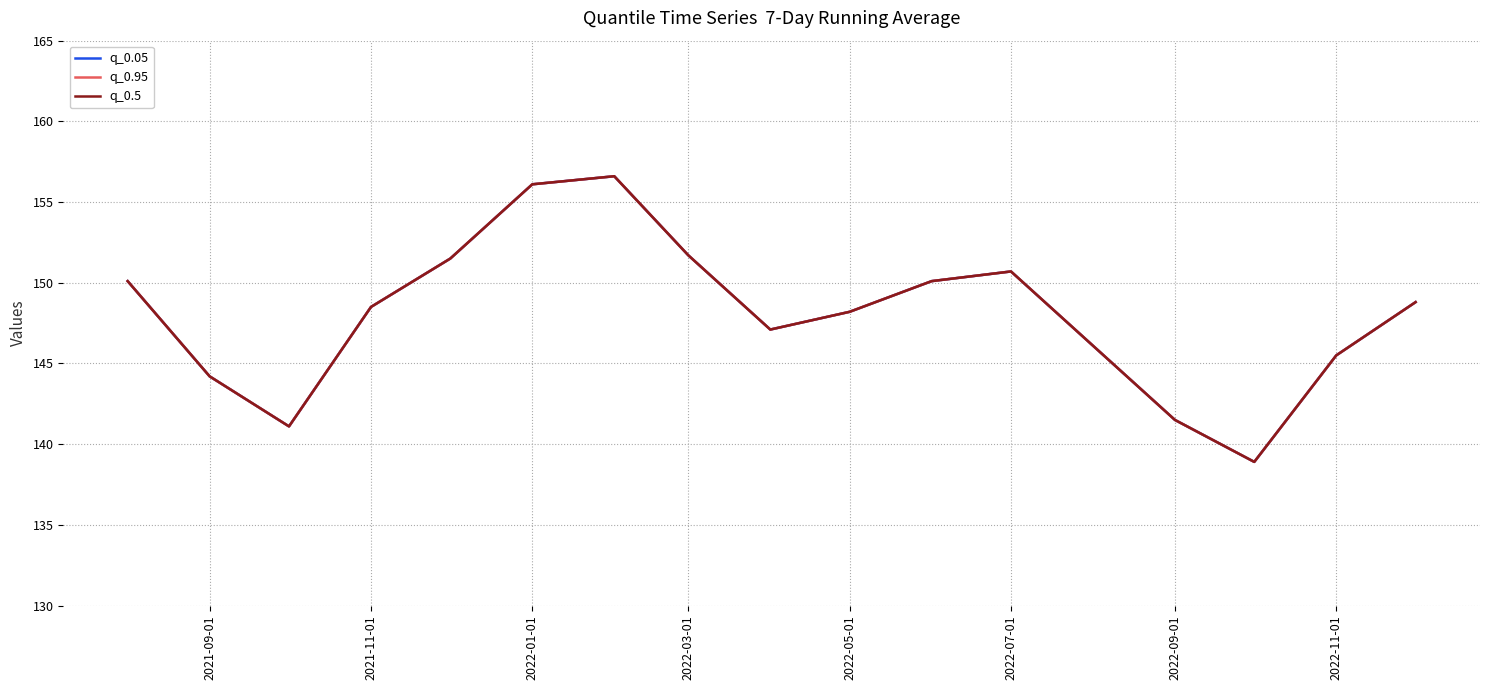

Does the chart display data point markers on the line(s)?

No